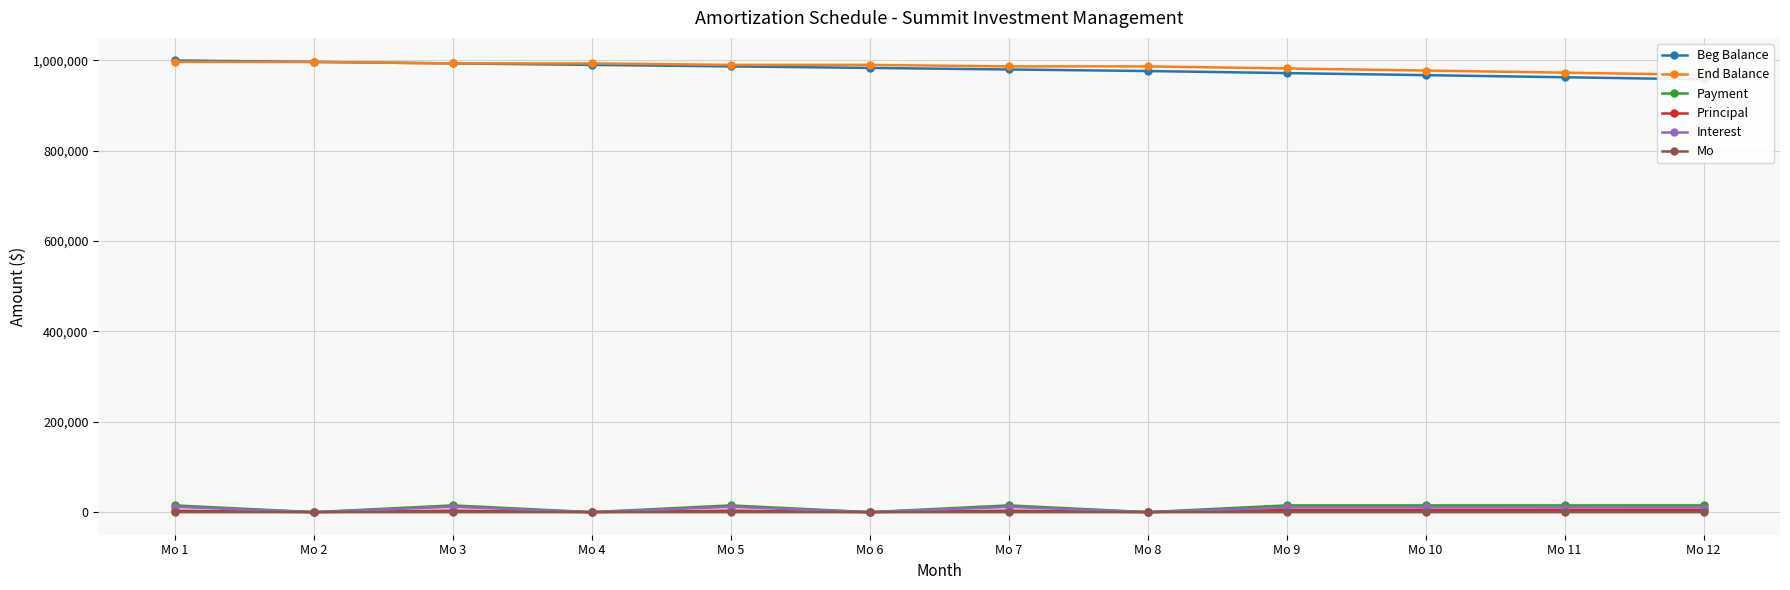

Does the chart have visible grid lines?

Yes